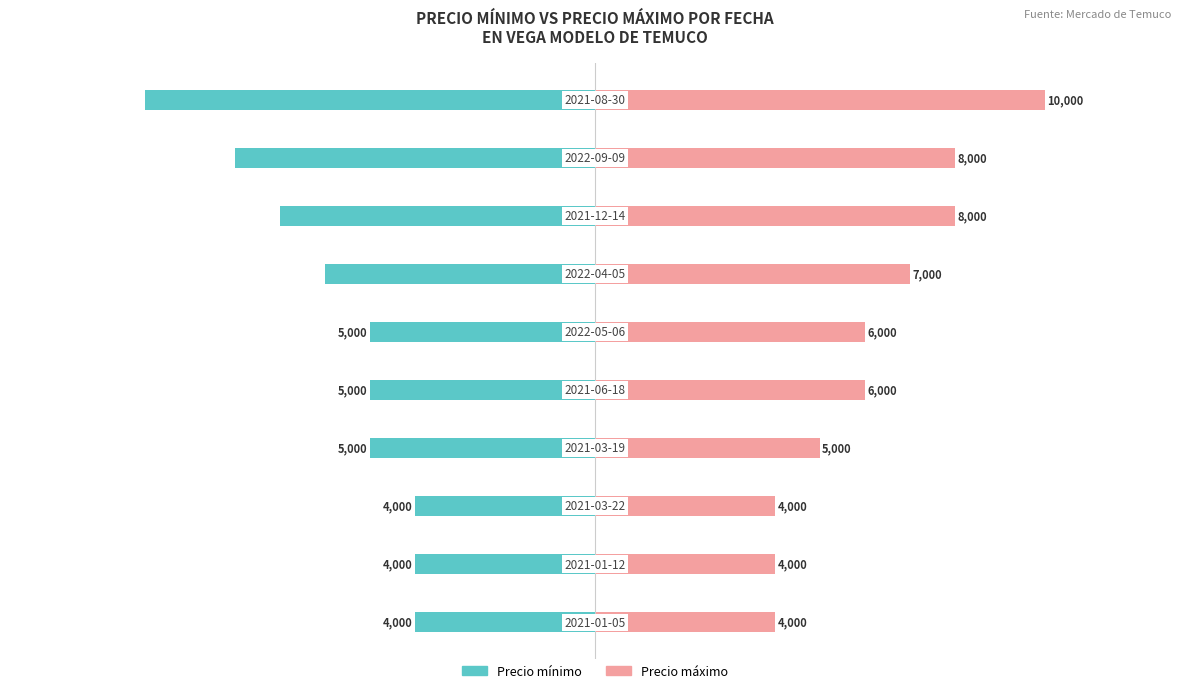

Rank the series by their maximum value, from lowest to highest.

Precio mínimo, Precio máximo